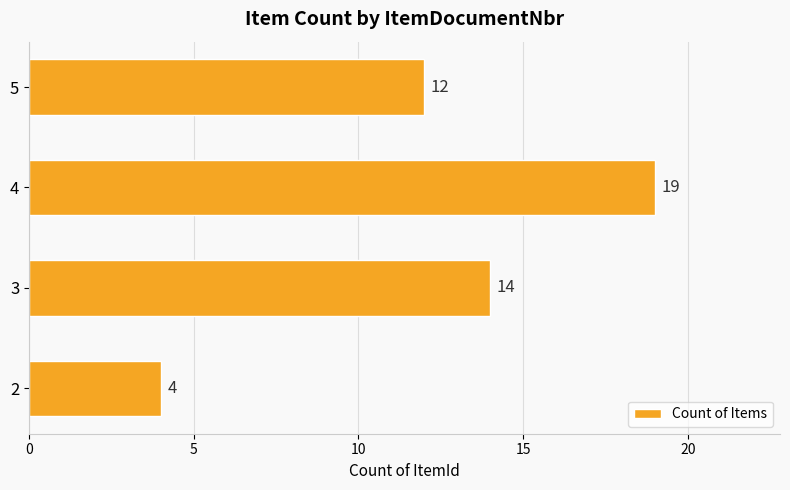

Rank the categories by value from lowest to highest.

2, 5, 3, 4